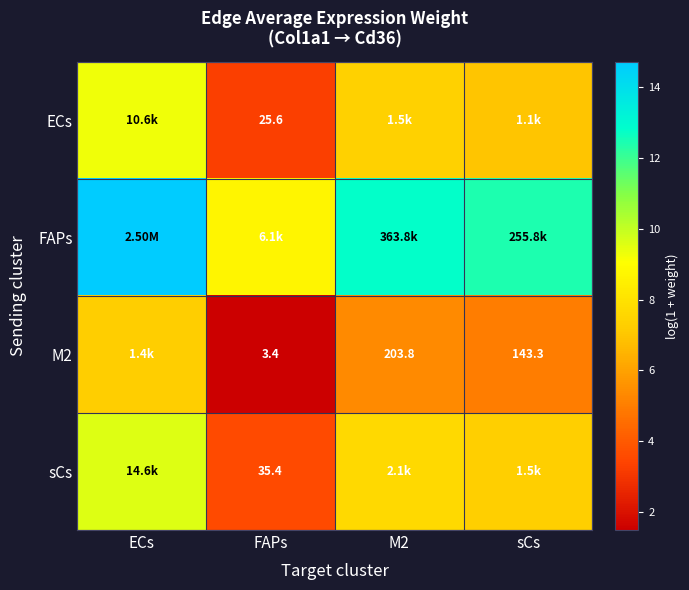

What is the difference between the highest and lowest values at M2?

7.5